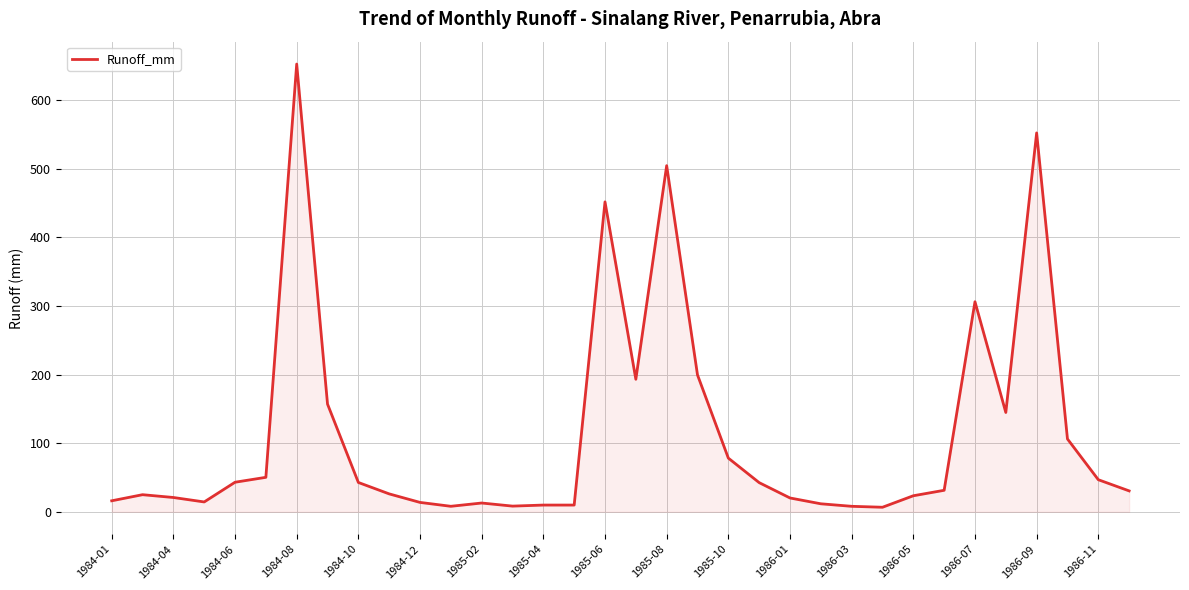

What is the greatest value displayed?

652.4